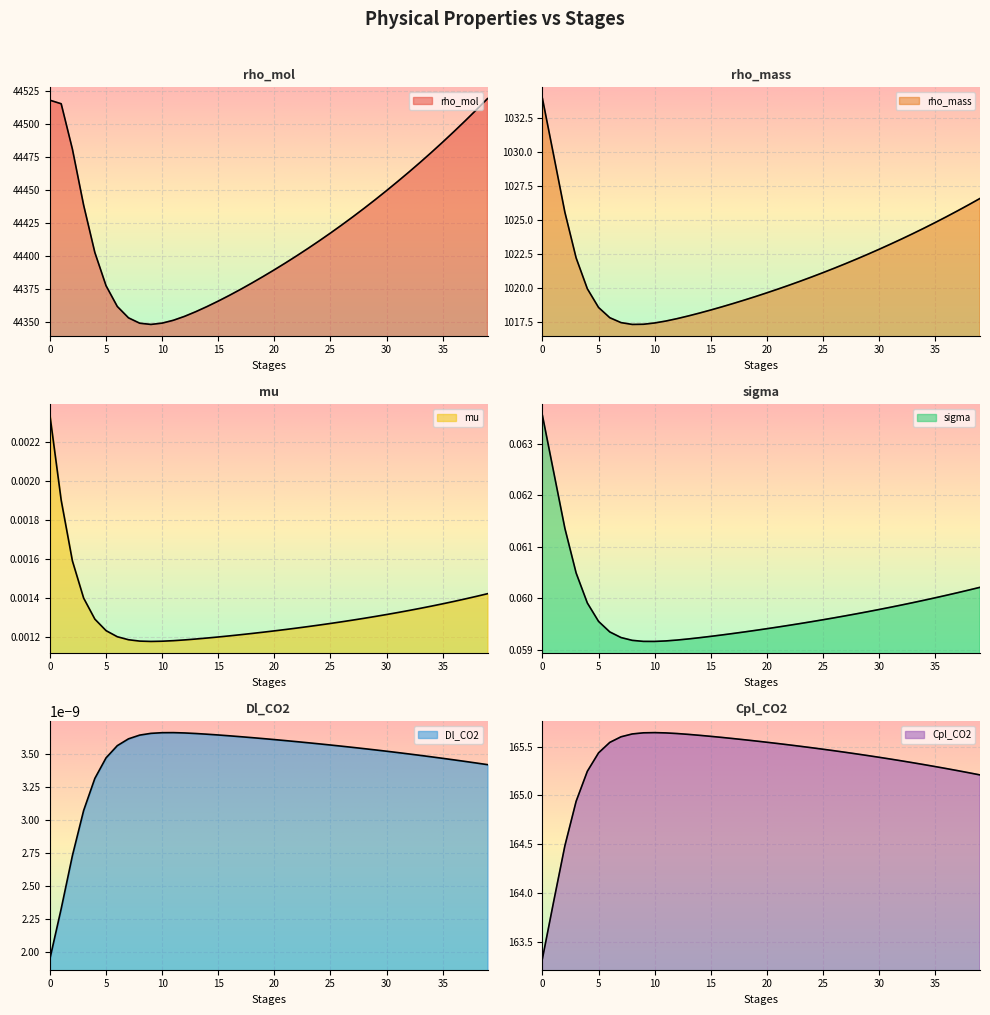

The value of mu at 27 is 0.0. True or false?

False